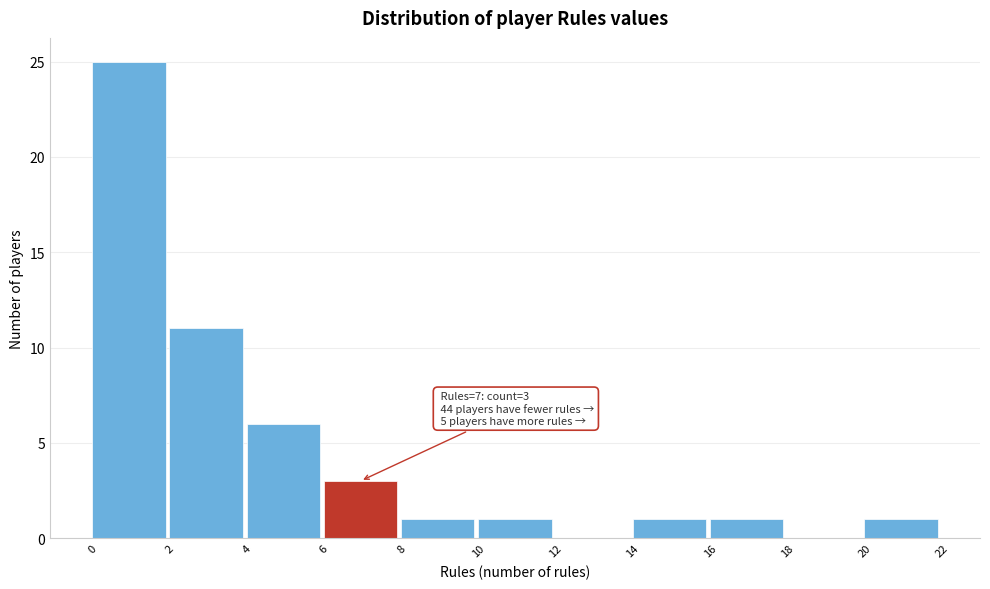

Which range on the x-axis has the tallest bar?

0 to 2